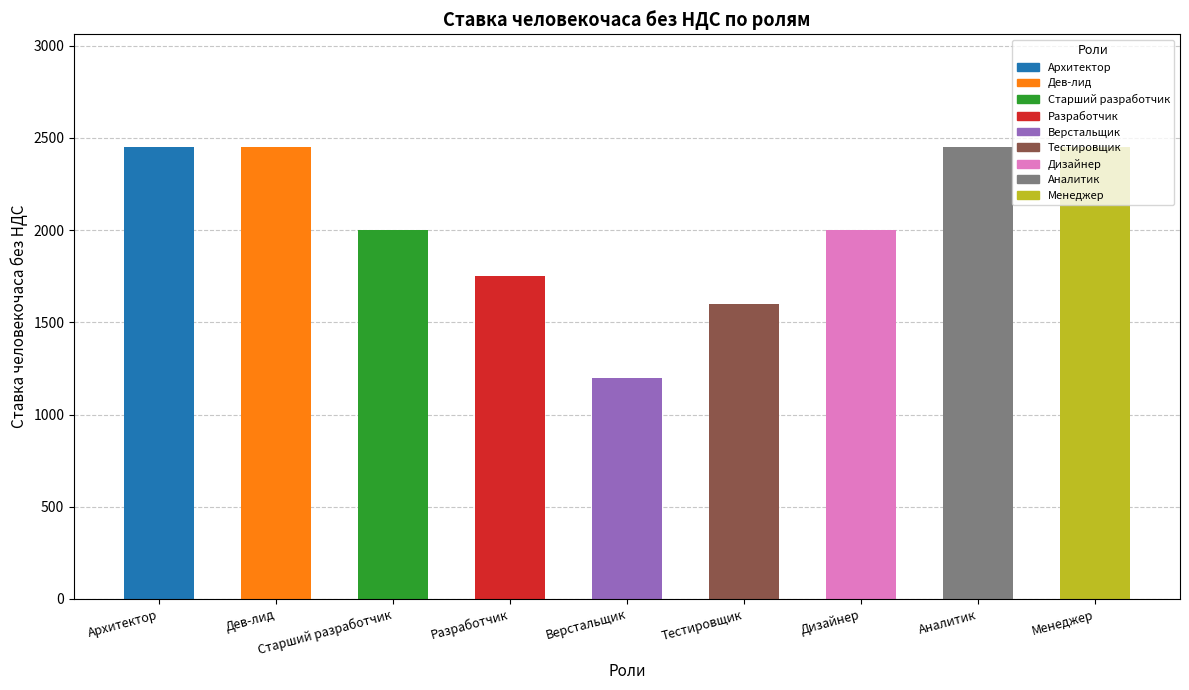

What is the ratio of the value at Верстальщик to the value at Архитектор?

0.5